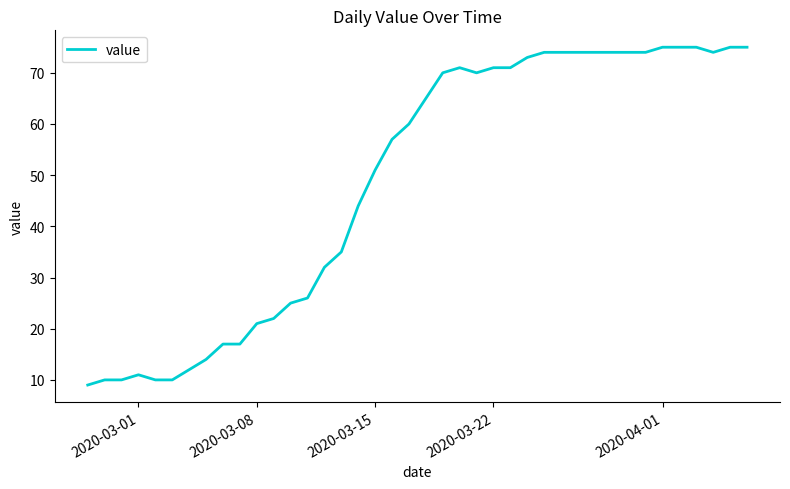

What is the difference between the maximum and minimum values?

66